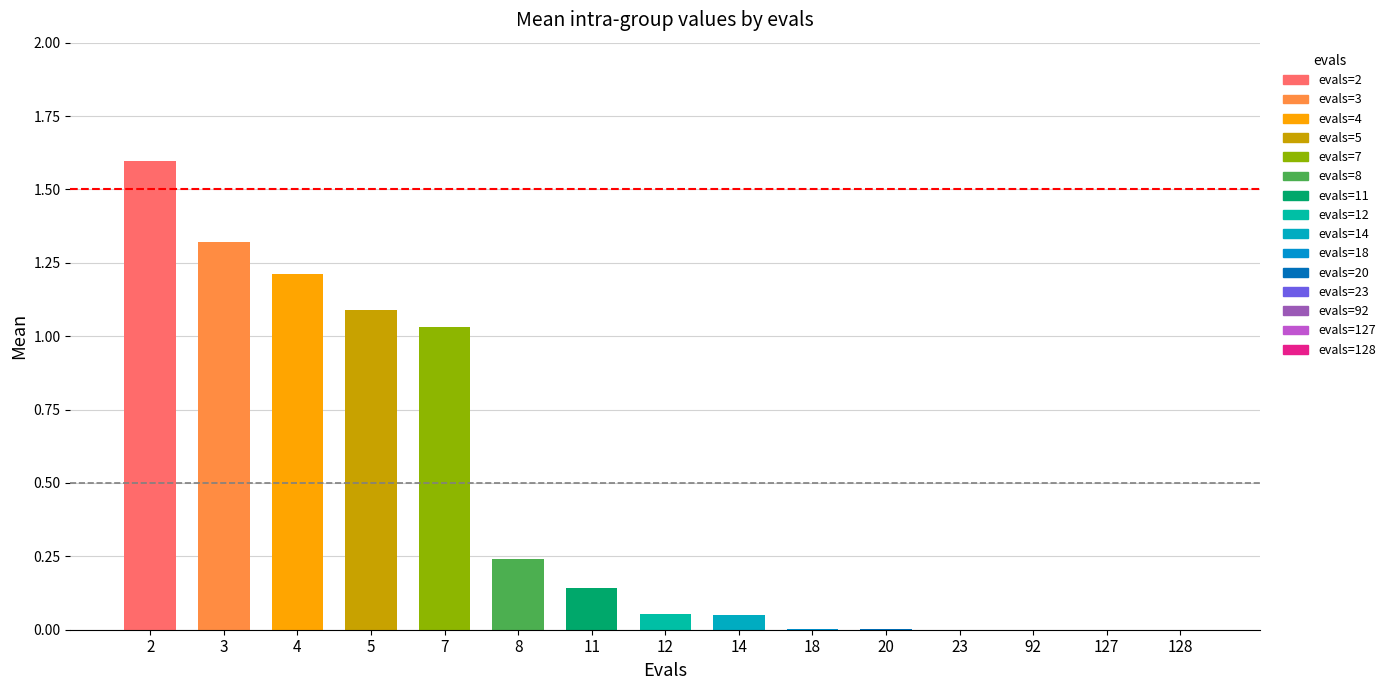

At which category does the chart reach its peak across all series?

2